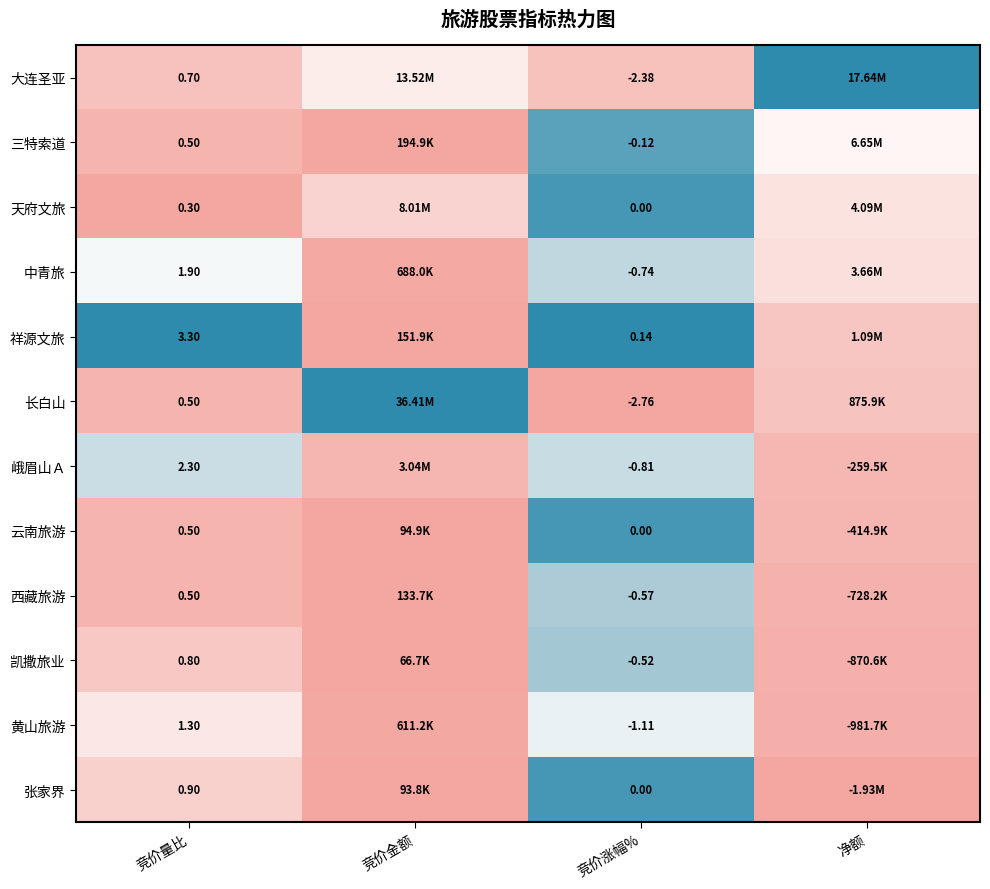

Between 竞价量比 and 竞价涨幅%, which series saw the biggest shift?

长白山